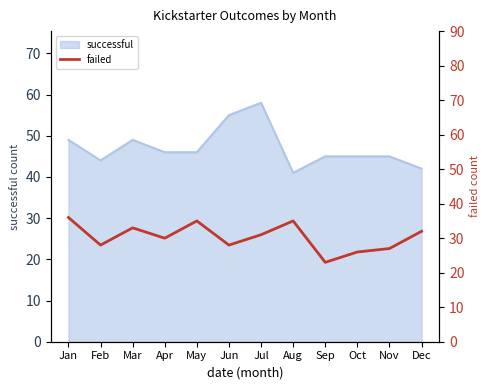

At which label does the data first exceed 31?

Jan